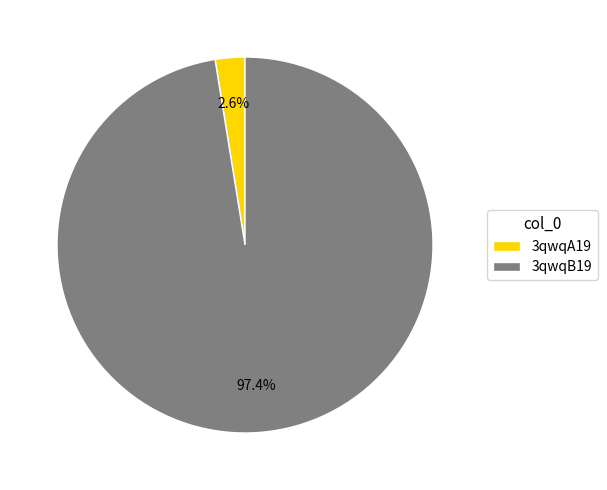

Which category has the smallest portion of the pie?

3qwqA19